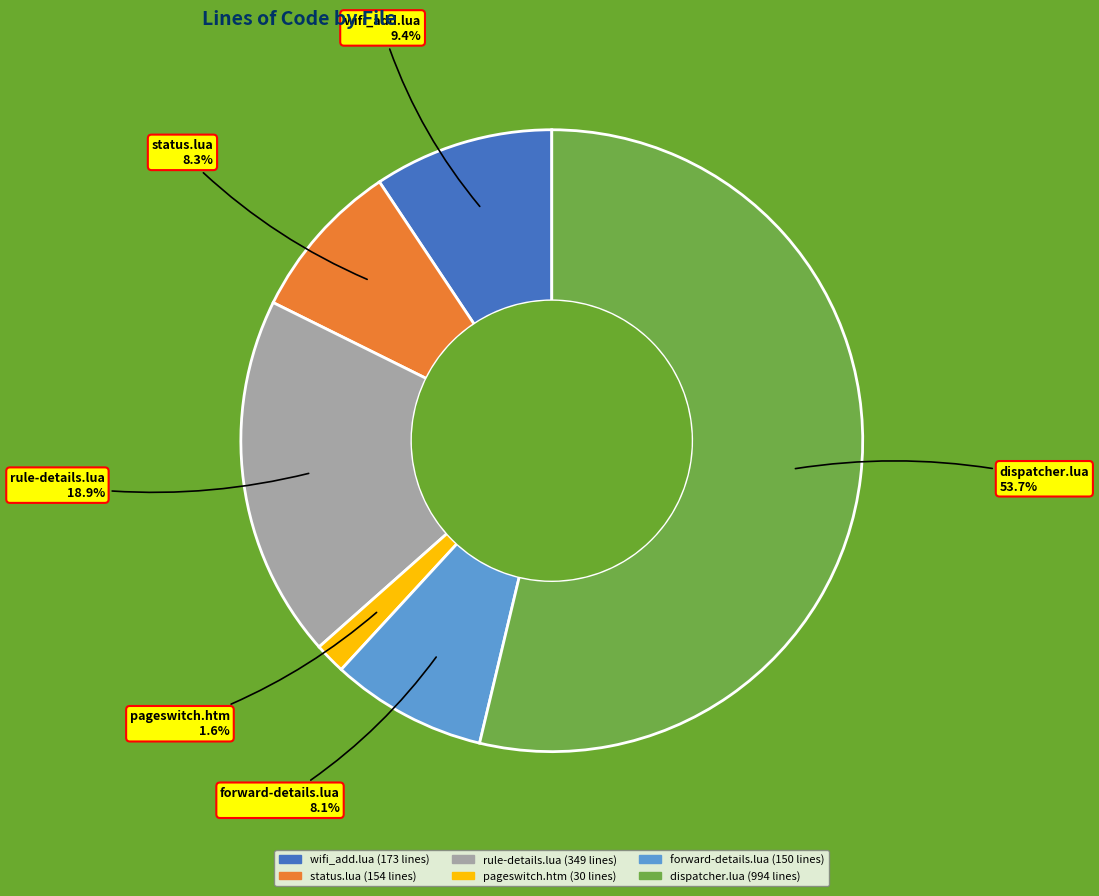

What is the largest slice in the pie chart?

dispatcher.lua